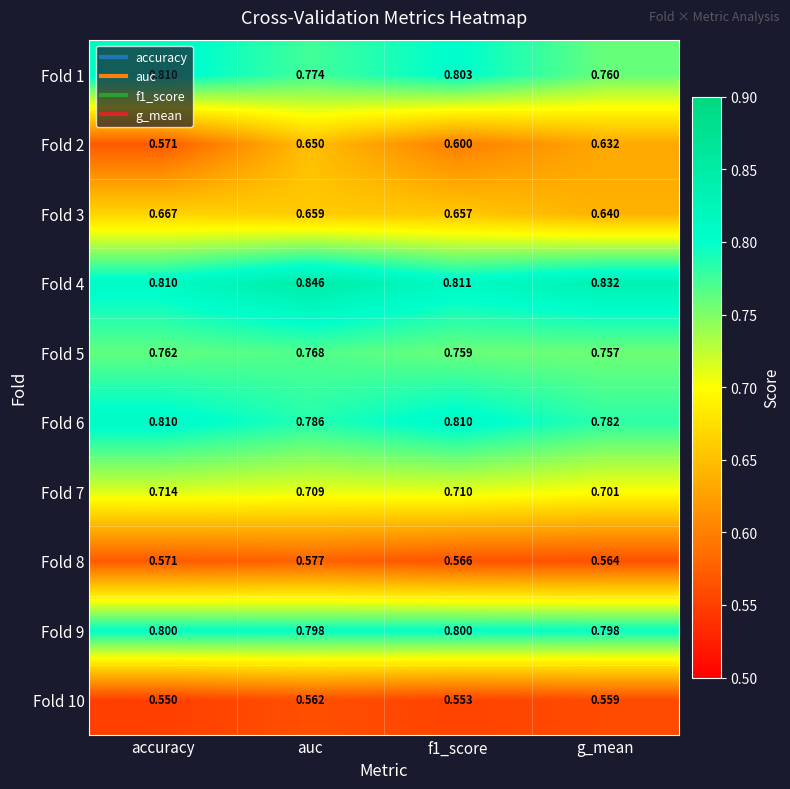

Which category has the lowest value in the Fold 10 series?

accuracy